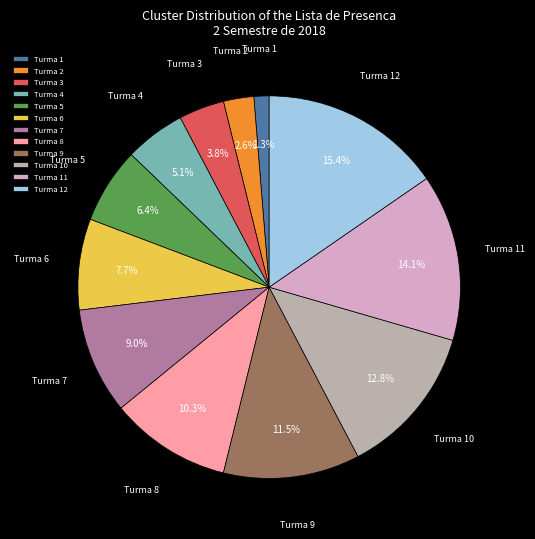

Rank the categories by value from lowest to highest.

Turma 1, Turma 2, Turma 3, Turma 4, Turma 5, Turma 6, Turma 7, Turma 8, Turma 9, Turma 10, Turma 11, Turma 12